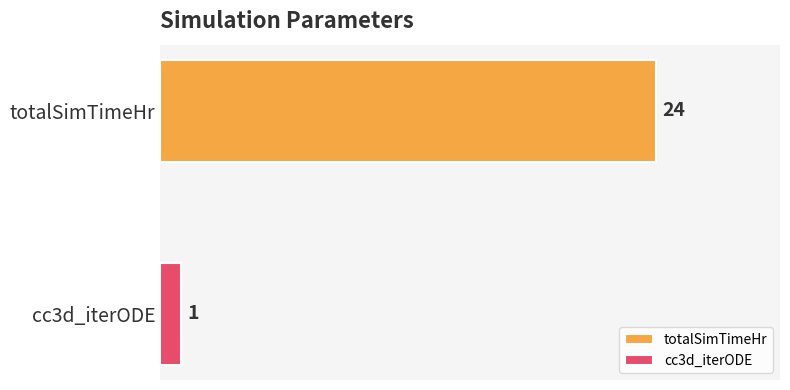

What is the lowest value of the totalSimTimeHr series?

24